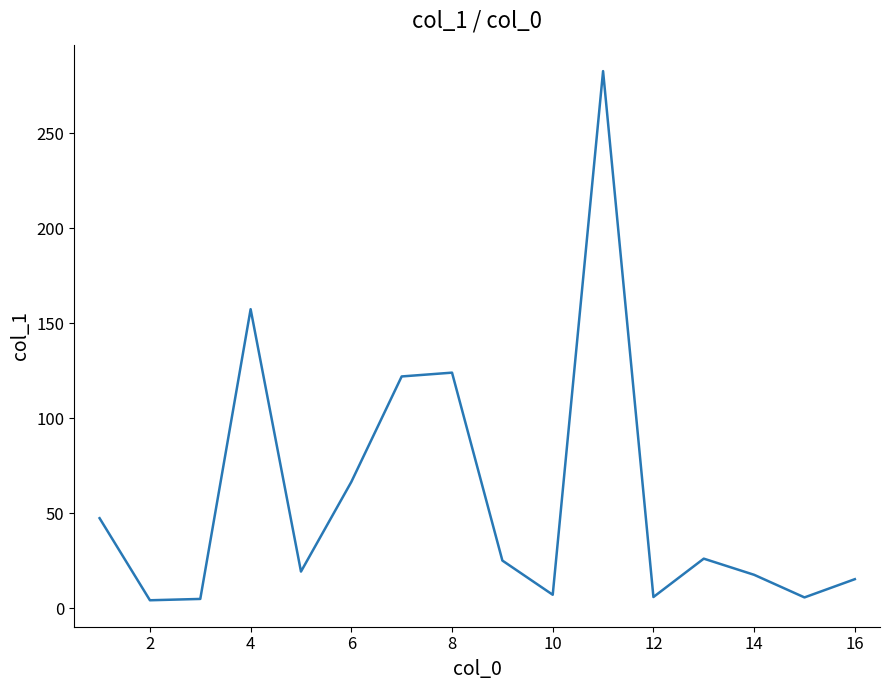

How many lines are shown in the chart?

1